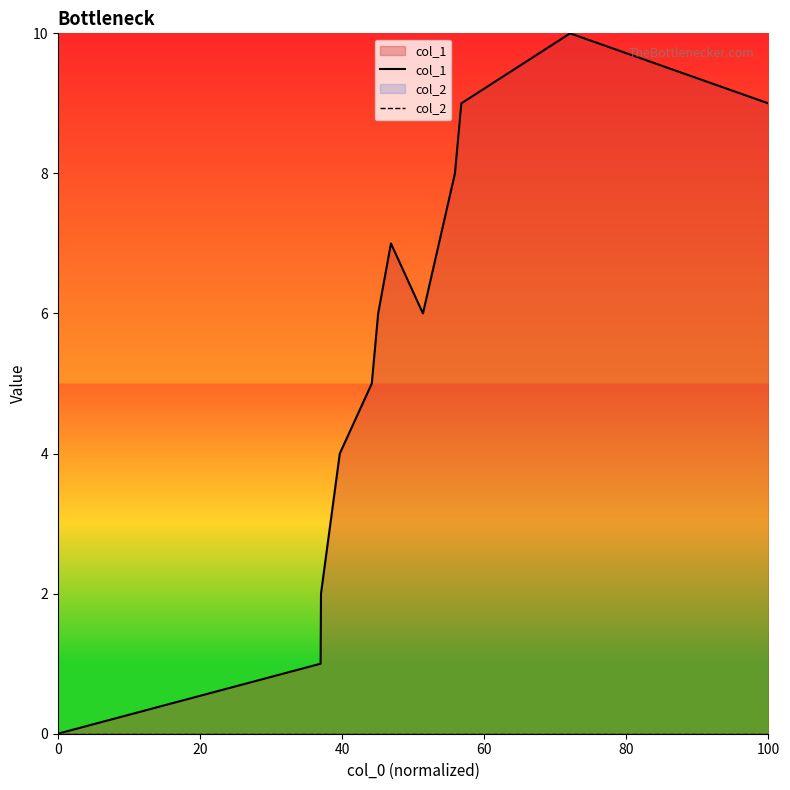

True or false: col_2 and col_1 cross at least once.

False